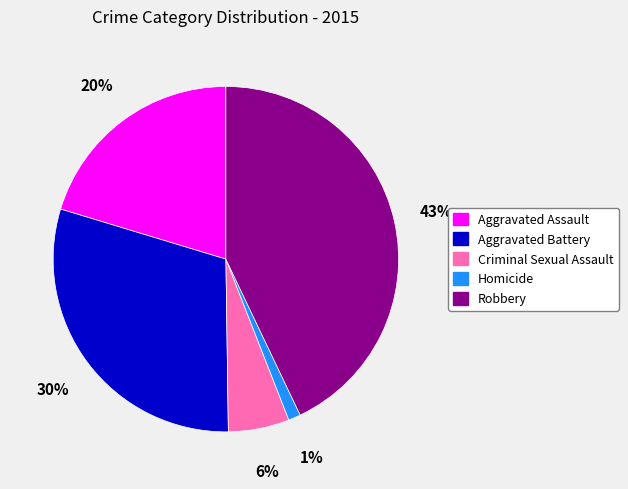

To the nearest percent, what portion does Robbery represent?

43%